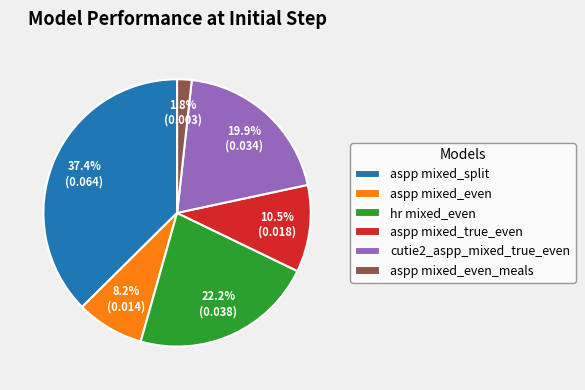

Combined, do aspp mixed_split and aspp mixed_even_meals account for over 50%?

No